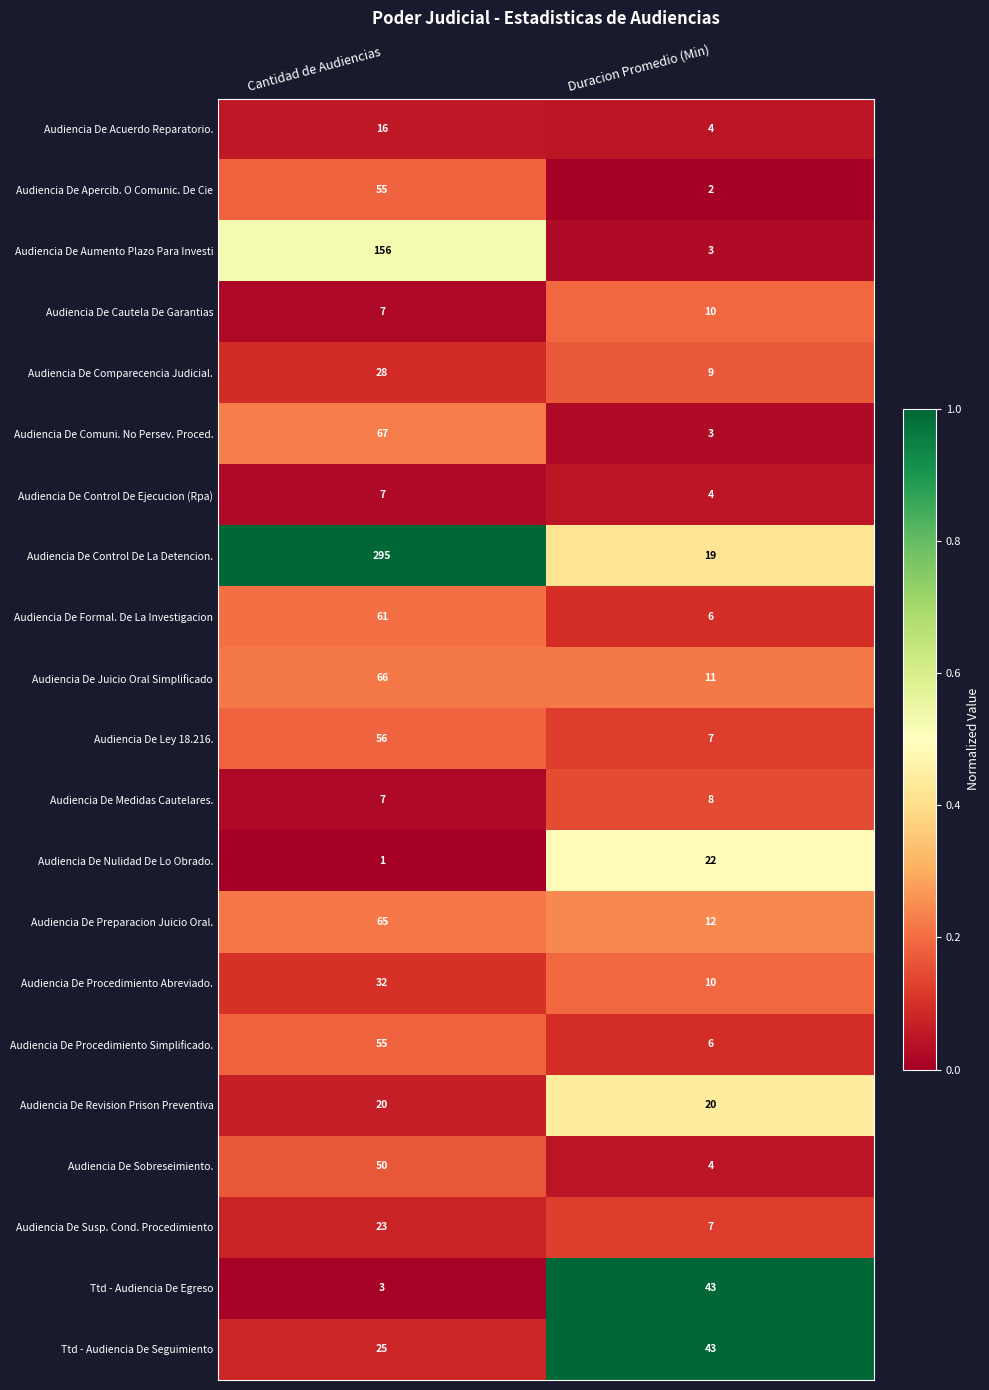

Where is Audiencia De Formal. De La Investigacion nearest to the value 33?

Duracion Promedio (Min)